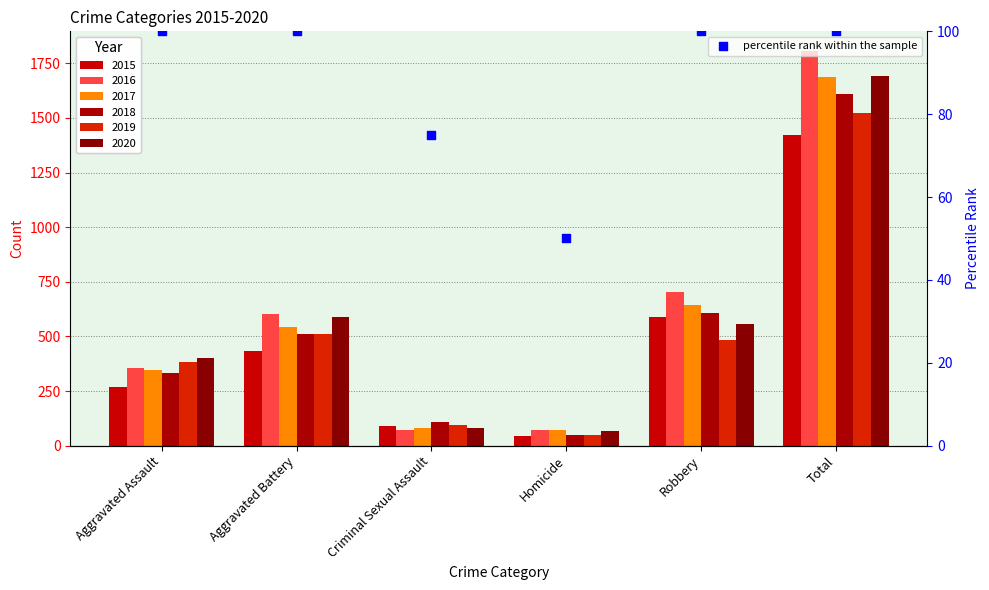

What is the ratio of the value at Robbery to the value at Aggravated Battery?

1.0